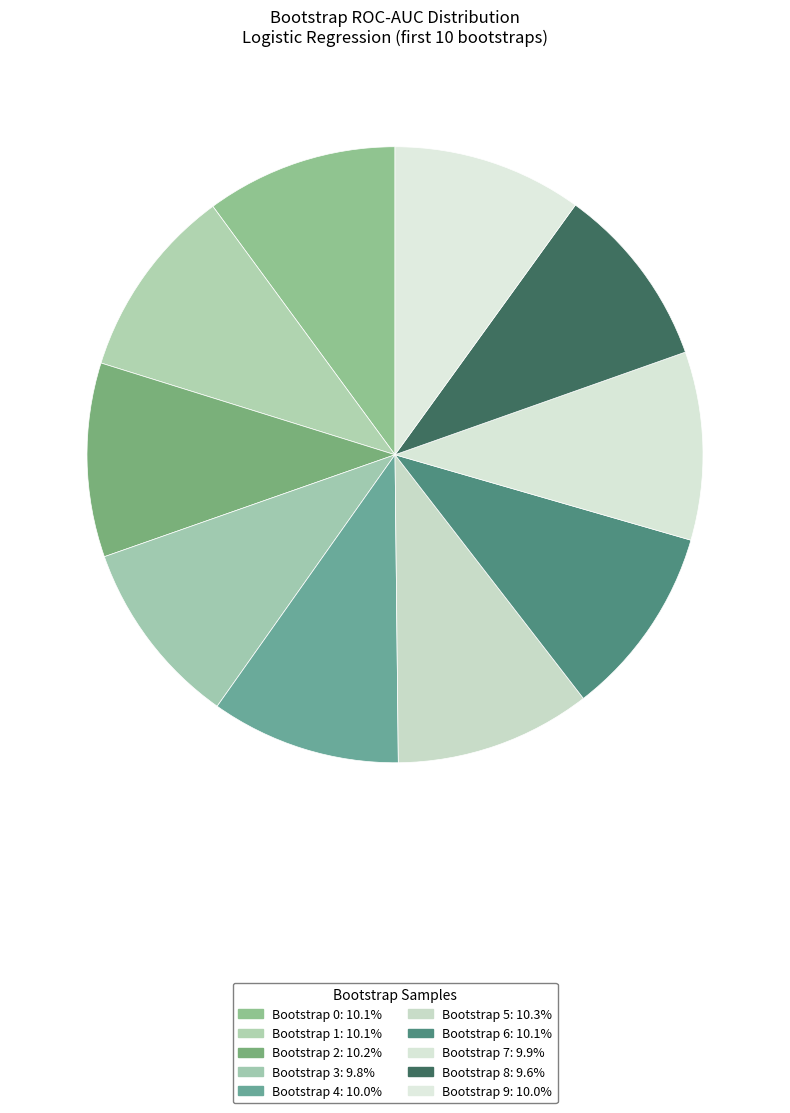

Count the number of slices in the pie.

10